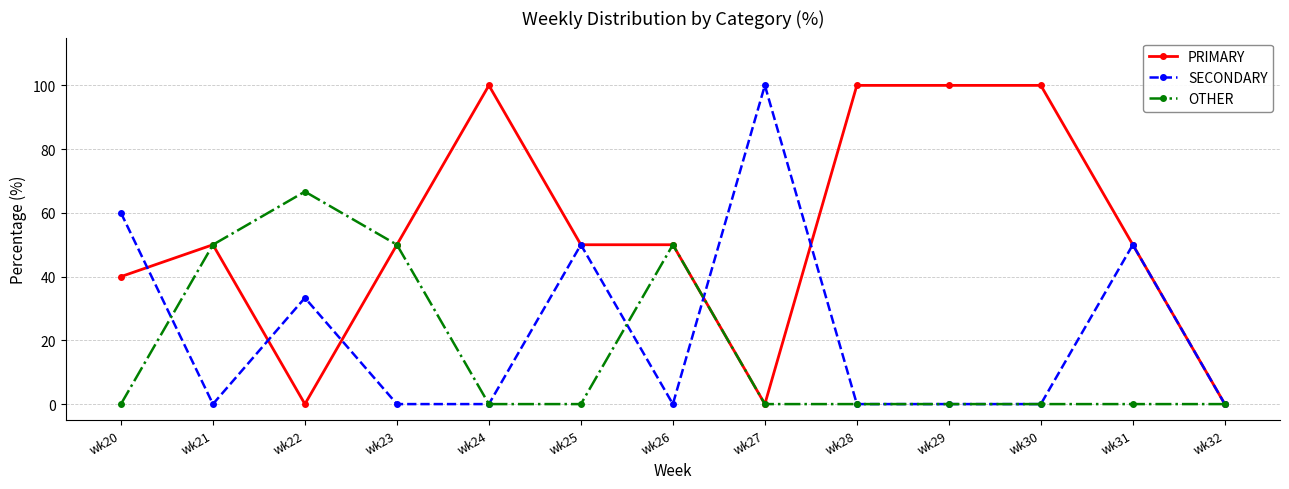

Reading left to right, what are all the values shown in this chart?

PRIMARY: wk20=40.0	wk21=50.0	wk22=0.0	wk23=50.0	wk24=100.0	wk25=50.0	wk26=50.0	wk27=0.0	wk28=100.0	wk29=100.0	wk30=100.0	wk31=50.0	wk32=0.0
SECONDARY: wk20=60.0	wk21=0.0	wk22=33.3	wk23=0.0	wk24=0.0	wk25=50.0	wk26=0.0	wk27=100.0	wk28=0.0	wk29=0.0	wk30=0.0	wk31=50.0	wk32=0.0
OTHER: wk20=0.0	wk21=50.0	wk22=66.7	wk23=50.0	wk24=0.0	wk25=0.0	wk26=50.0	wk27=0.0	wk28=0.0	wk29=0.0	wk30=0.0	wk31=0.0	wk32=0.0